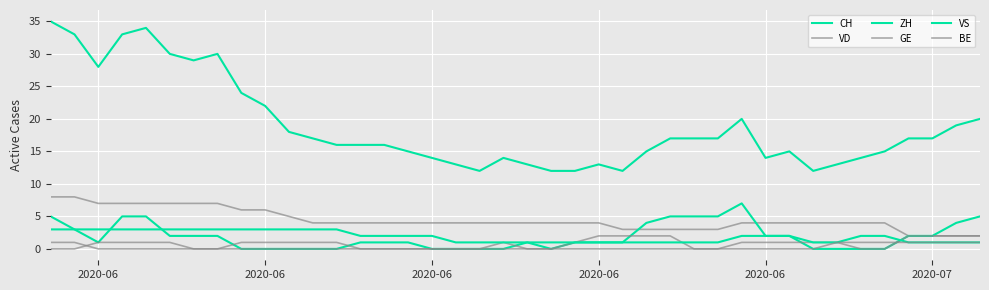

Reading left to right, list all the values displayed in this chart.

CH: 35	33	28	33	34	30	29	30	24	22	18	17	16	16	16	15	14	13	12	14	13	12	12	13	12	15	17	17	17	20	14	15	12	13	14	15	17	17	19	20
VD: 8	8	7	7	7	7	7	7	6	6	5	4	4	4	4	4	4	4	4	4	4	4	4	4	3	3	3	3	3	4	4	4	4	4	4	4	2	2	2	2
ZH: 3	3	1	5	5	2	2	2	0	0	0	0	0	1	1	1	0	0	0	0	1	0	1	1	1	4	5	5	5	7	2	2	0	0	0	0	2	2	4	5
GE: 0	0	1	1	1	1	0	0	1	1	1	1	1	0	0	0	0	0	0	1	0	0	1	2	2	2	2	0	0	1	1	1	1	1	0	0	2	2	2	2
VS: 5	3	3	3	3	3	3	3	3	3	3	3	3	2	2	2	2	1	1	1	1	1	1	1	1	1	1	1	1	2	2	2	1	1	2	2	1	1	1	1
BE: 1	1	0	0	0	0	0	0	0	0	0	0	0	0	0	0	0	0	0	0	0	0	0	0	0	0	0	0	0	0	0	0	0	1	1	1	1	1	1	1